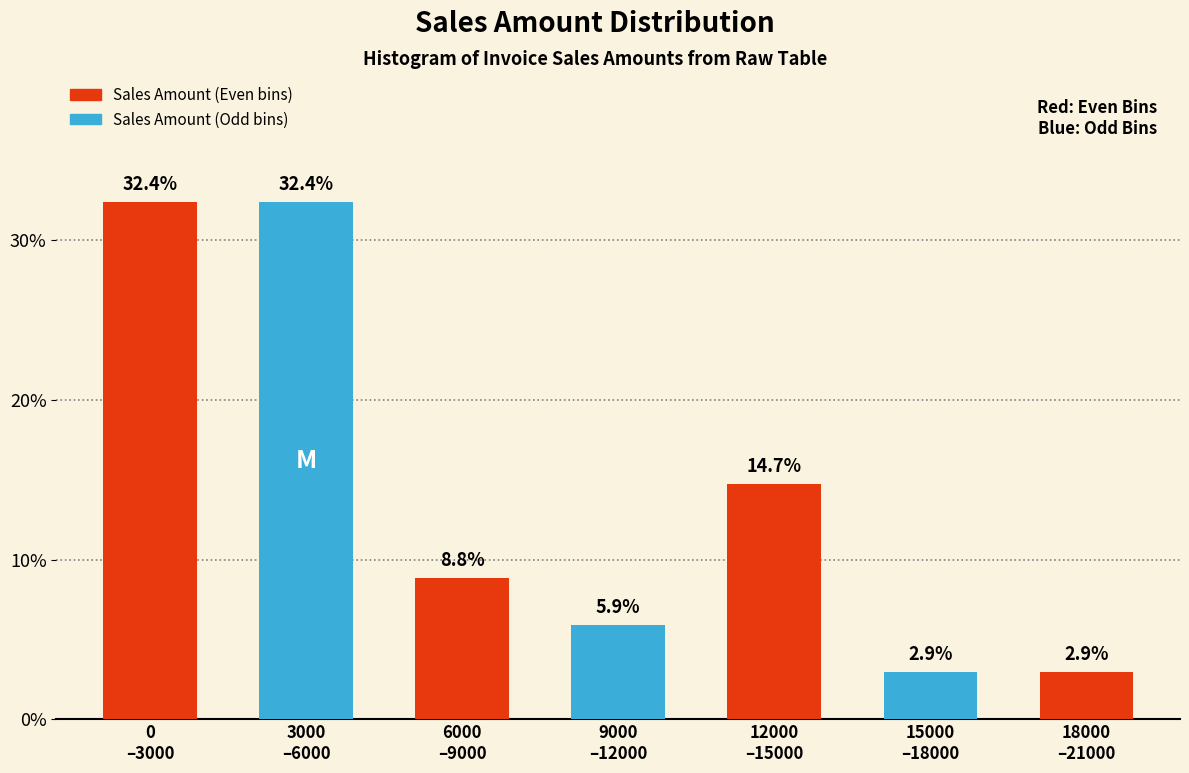

Reading left to right, extract all data points from this chart.

32.4	32.4	8.8	5.9	14.7	2.9	2.9